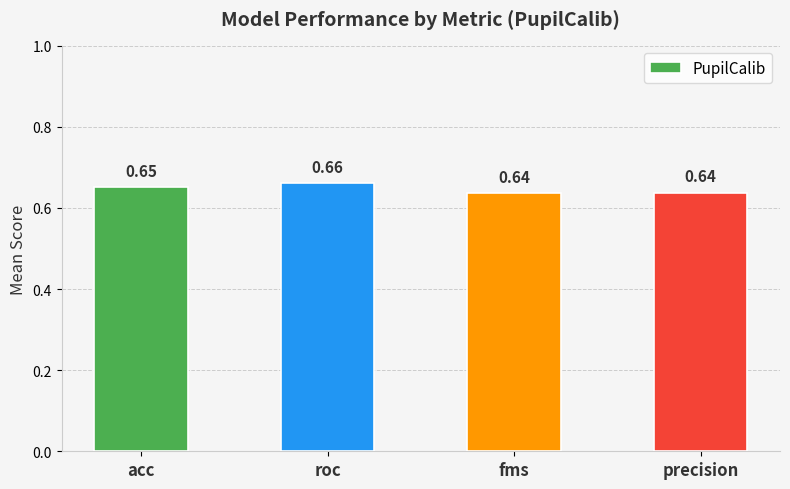

Which label corresponds to the largest value in the chart?

roc